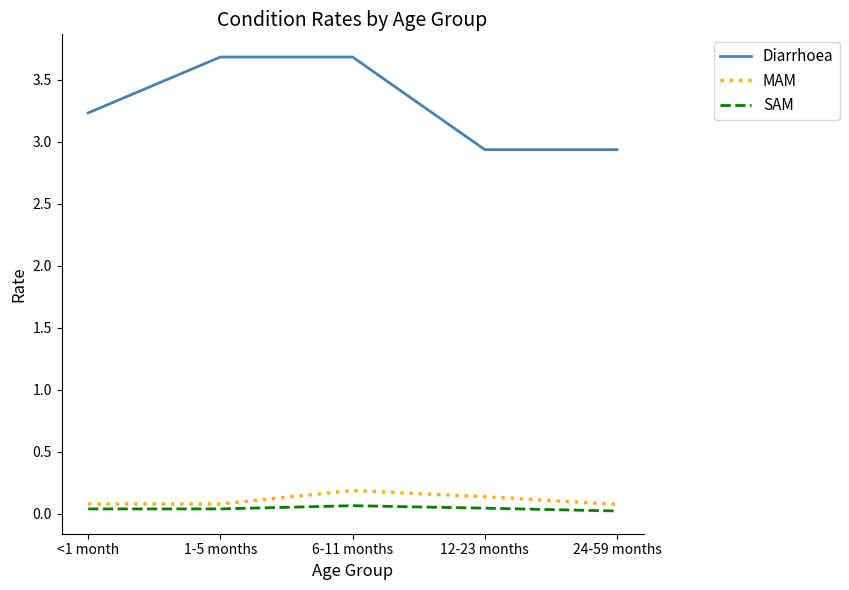

Is this an area chart (filled region under the line)?

No